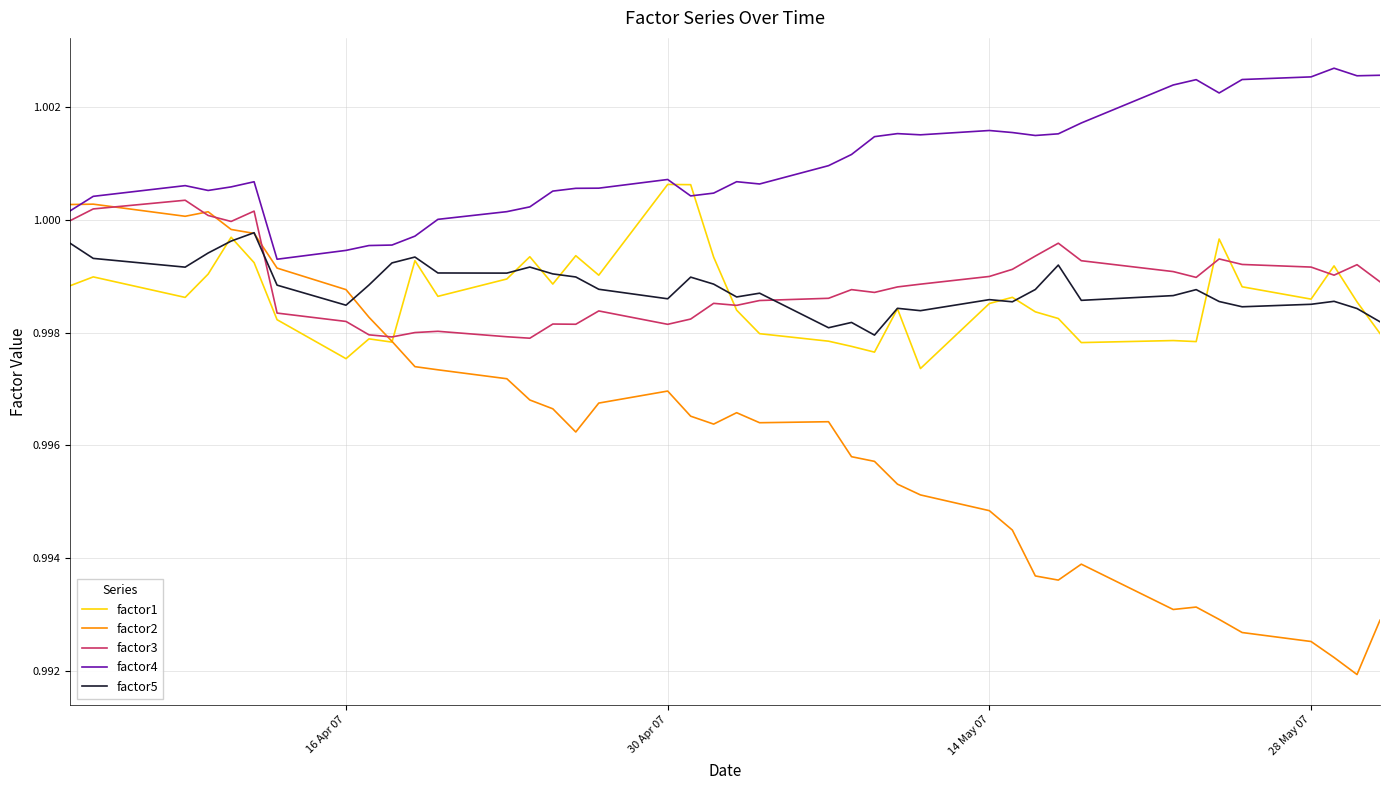

True or false: factor4 and factor5 cross at least once.

False